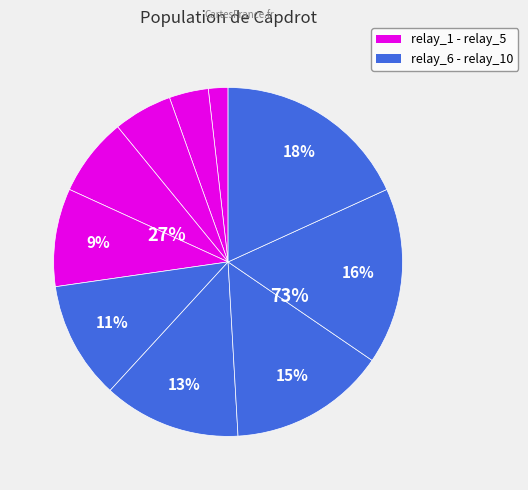

What is the ratio of the value at relay_10 to the value at relay_3?

3.3